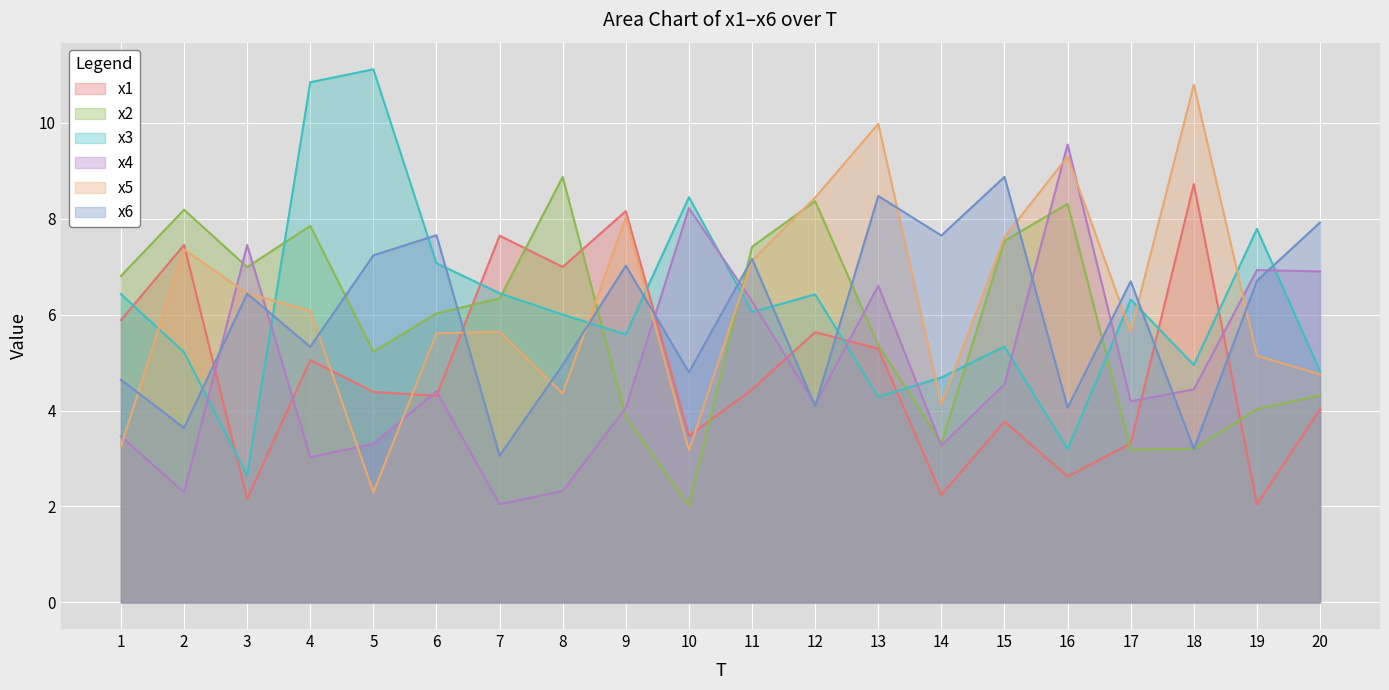

True or false: x3 and x4 intersect in this chart.

True